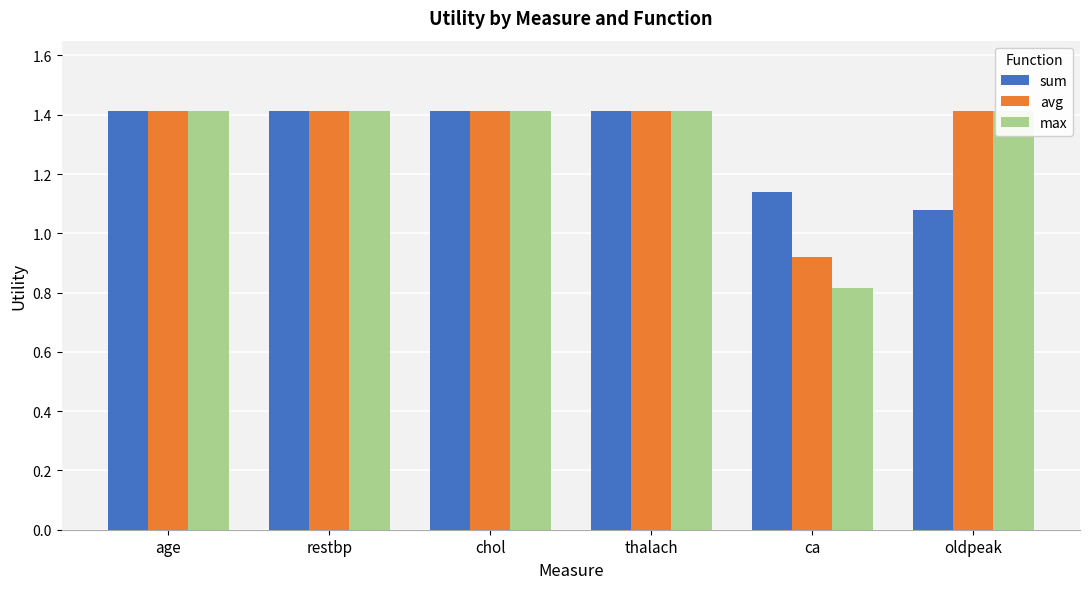

Where is max nearest to the value 1?

ca